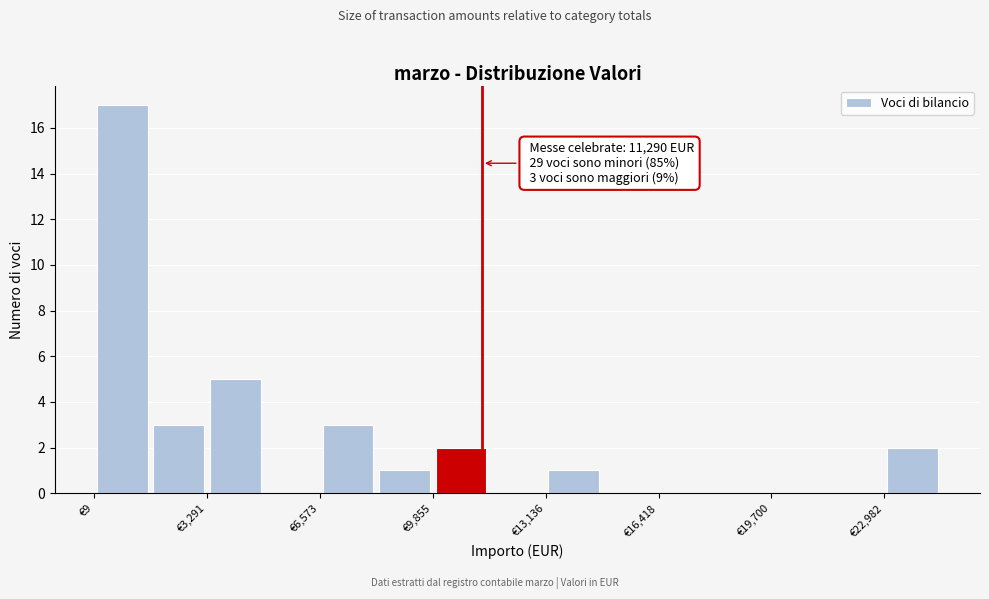

Around what value on the x-axis is the tallest bar? Give the approximate position of its centre, as read against the axis.

1000